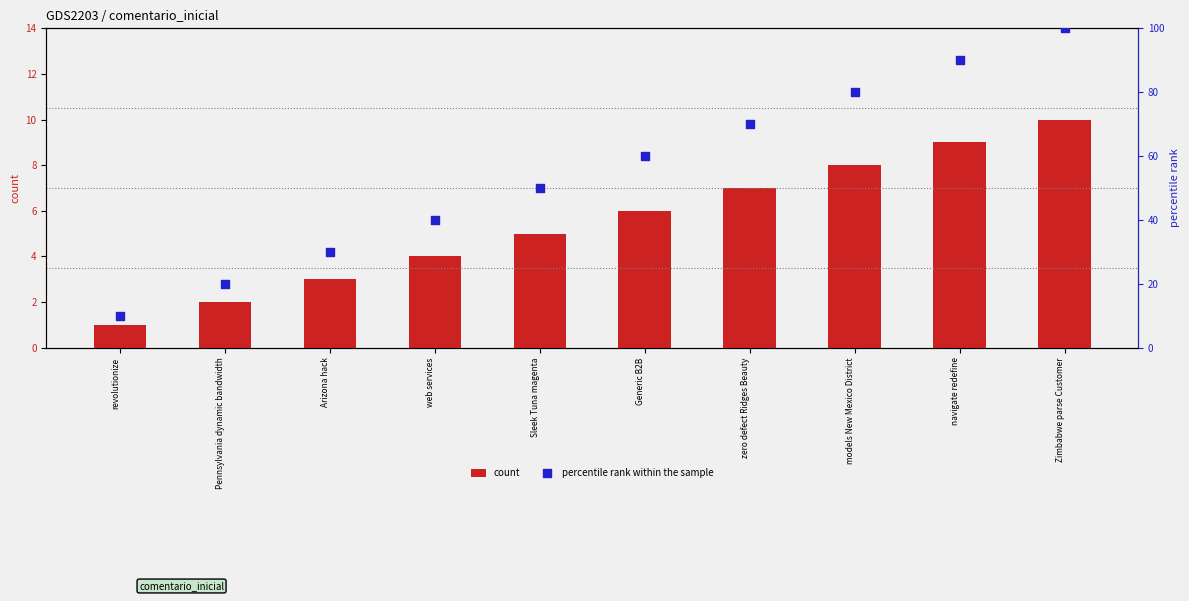

At how many categories does at least one series exceed 3?

10